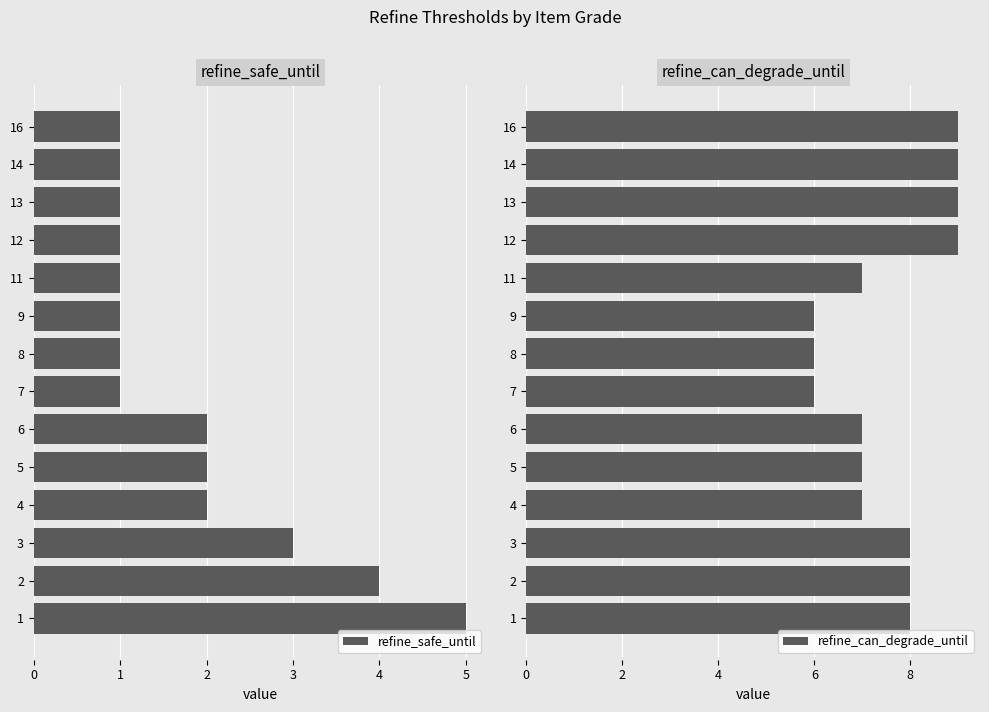

What is the sum of all refine_safe_until values?

26